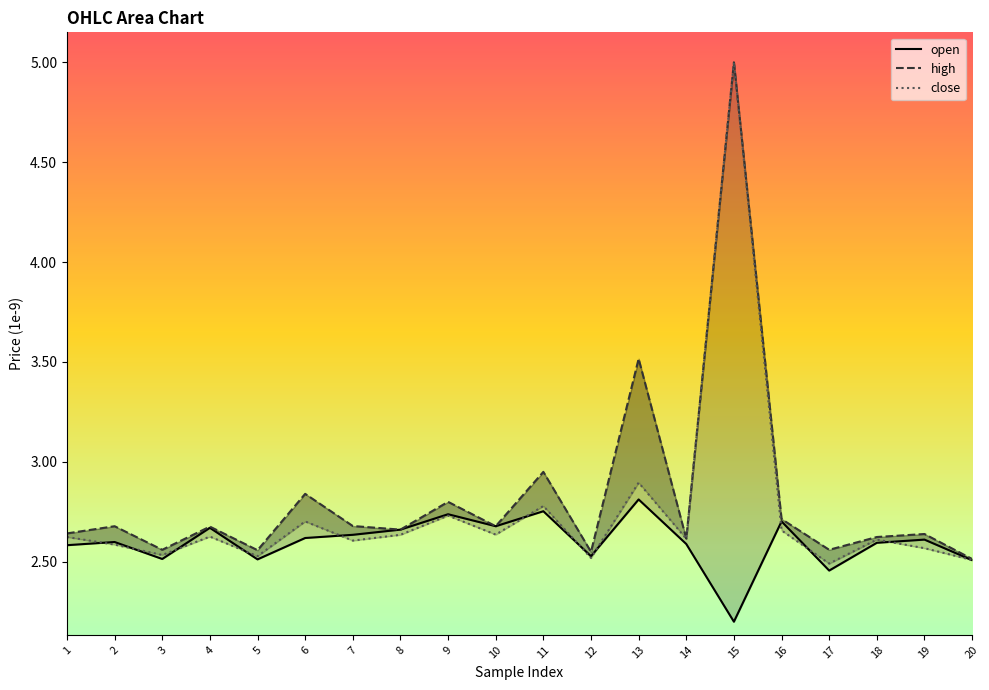

Where do close and open first cross each other?

1 and 2